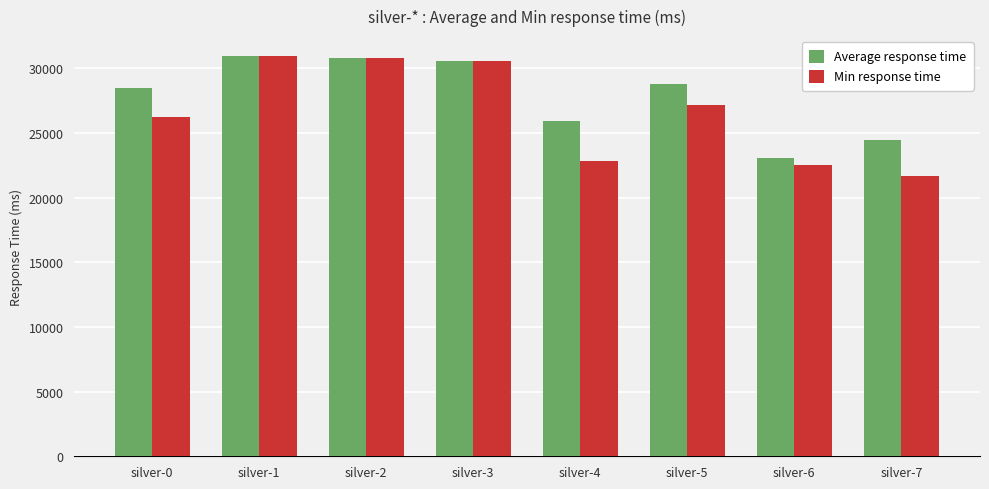

List the series in order of their overall mean, highest first.

Average response time, Min response time